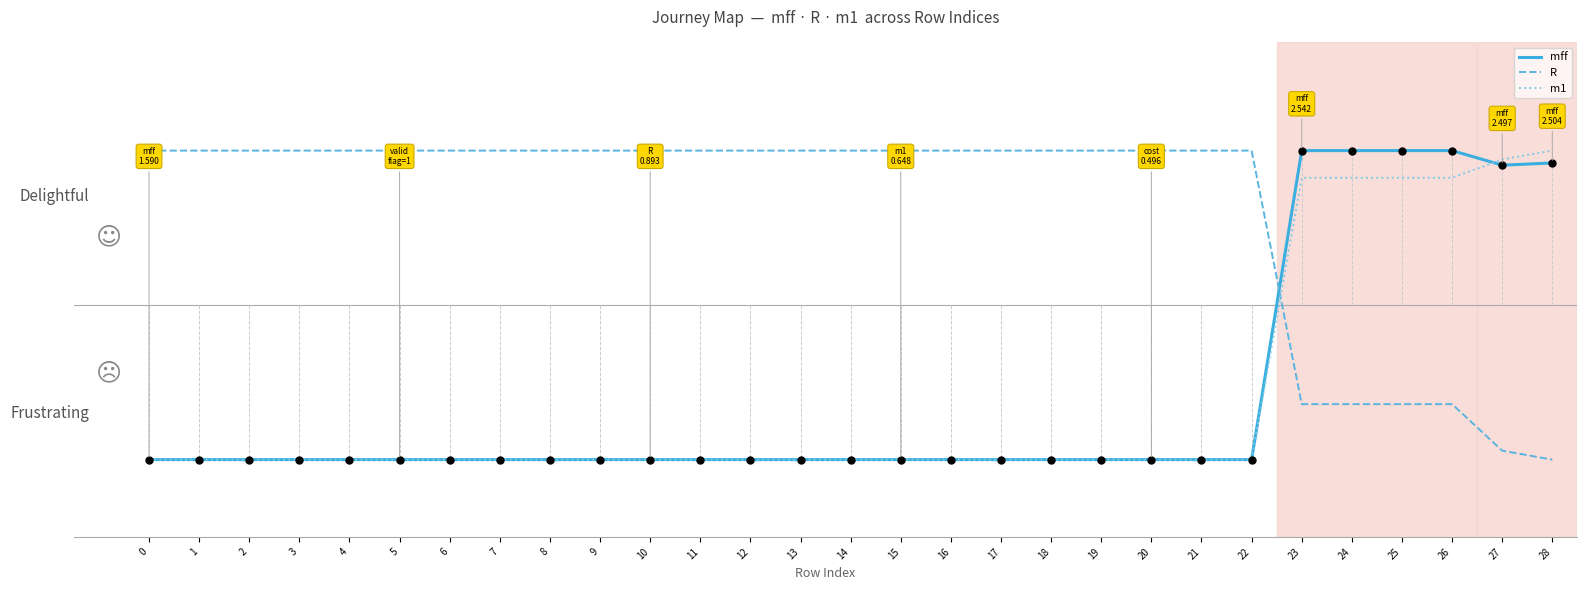

Is this an area chart (filled region under the line)?

No